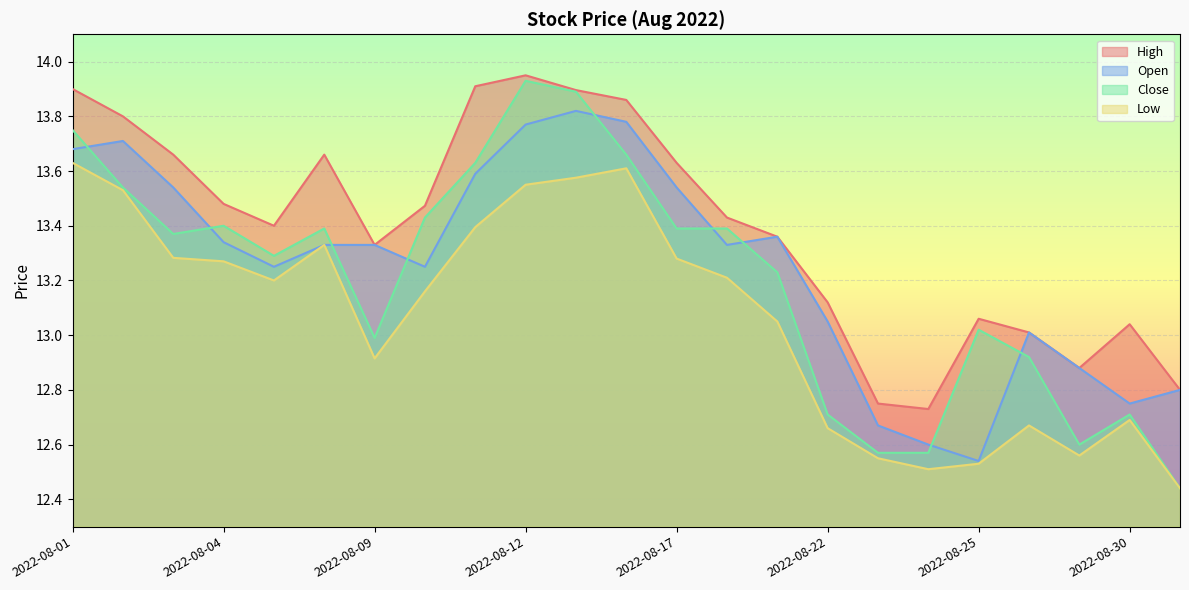

Is the value of Open at 2022-08-03 greater than the value of High at 2022-08-08?

No